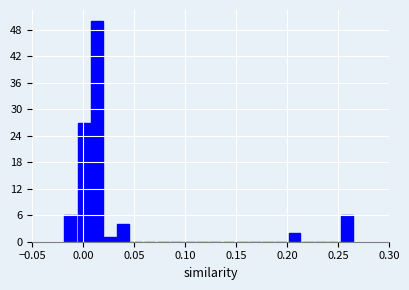

Read against the x-axis, roughly where is the centre of the tallest bar?

0.015